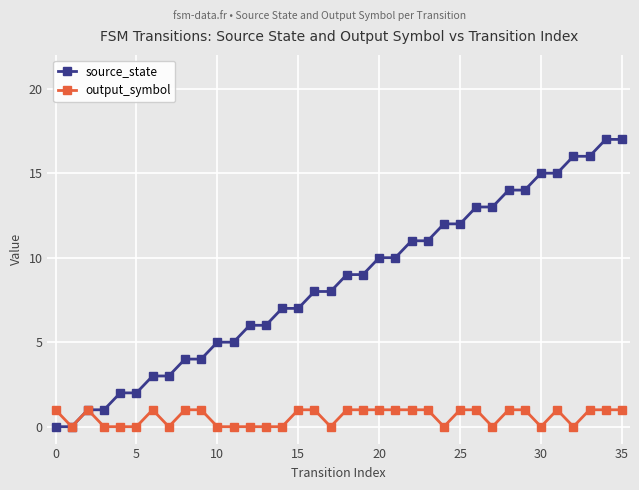

What is the maximum value shown in the chart?

17